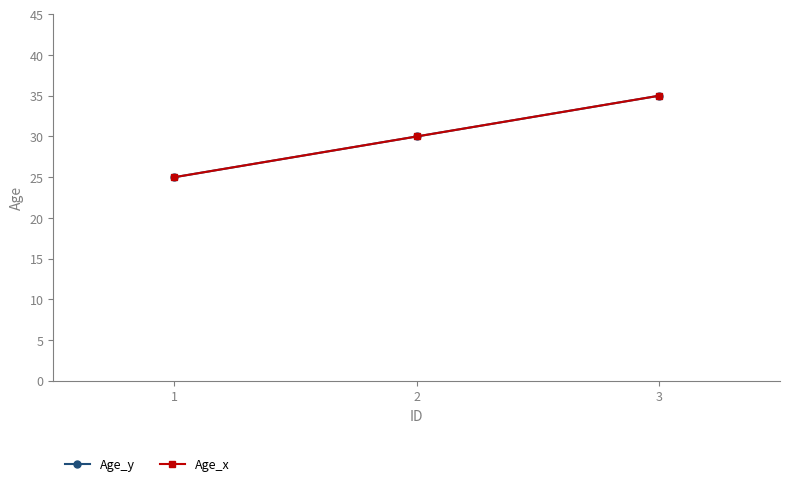

Does the chart have visible grid lines?

No